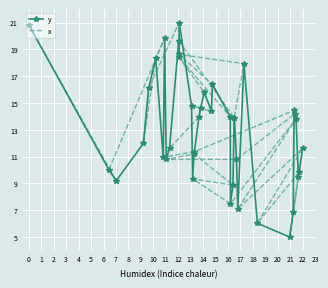

Reading right to left, transcribe all the data shown in this chart.

y: 11.6	9.8	9.5	13.8	14.2	14.4	6.8	5.0	6.0	17.9	7.1	10.8	13.9	13.9	8.9	7.5	14.0	16.4	14.4	15.8	14.6	13.9	11.4	11.2	9.3	14.8	21.0	18.4	18.6	19.7	11.6	10.8	19.8	11.0	18.3	16.1	12.0	9.2	10.0	20.8
x: 20.8	9.2	10.0	19.8	18.3	12.0	16.1	21.0	19.7	13.9	13.9	17.9	18.6	16.4	14.0	18.4	15.8	14.4	14.8	14.6	13.9	11.6	11.0	11.4	14.4	14.2	10.8	10.8	11.2	8.9	9.3	7.5	13.8	7.1	11.6	6.0	9.8	5.0	9.5	6.8